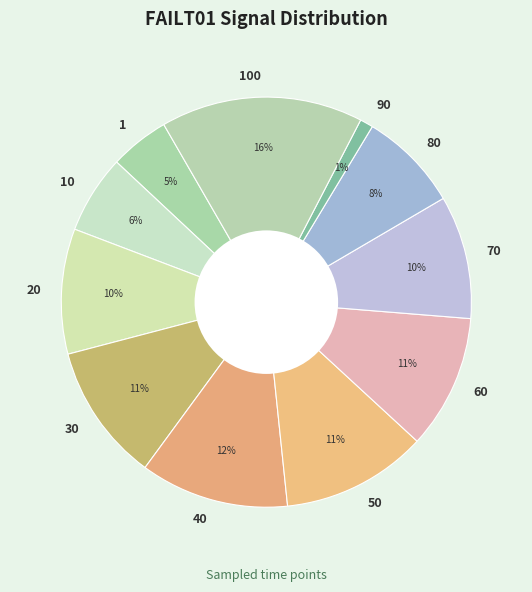

Is it true that 100 is 4% of the pie?

False